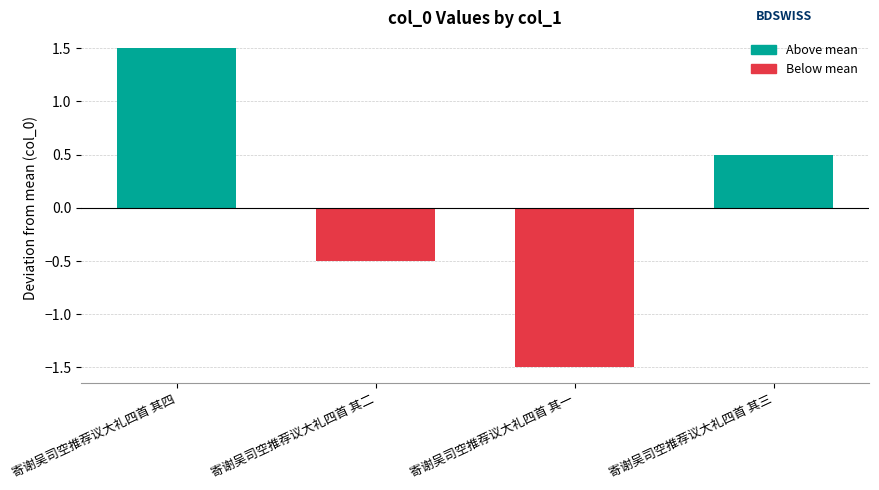

Which has a higher value, 寄谢吴司空推荐议大礼四首 其二 or 寄谢吴司空推荐议大礼四首 其三?

寄谢吴司空推荐议大礼四首 其三